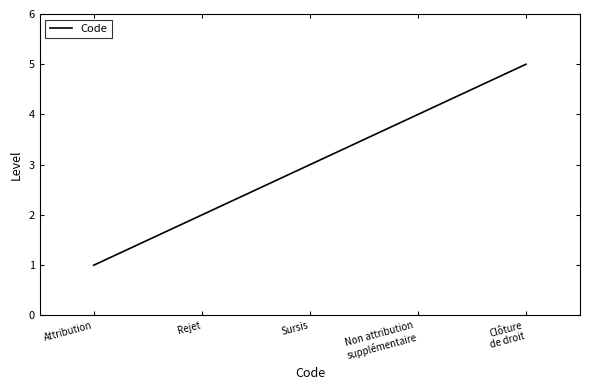

How many categories are shown in the chart?

5